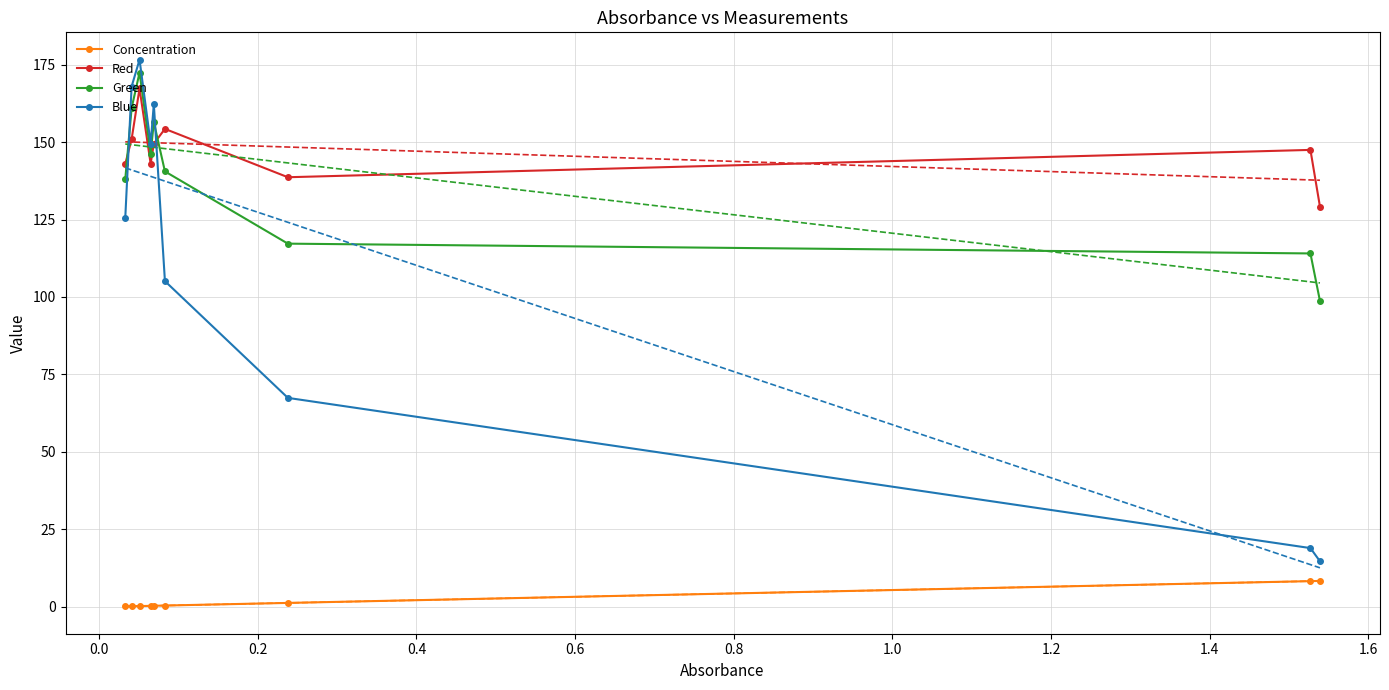

Is this an area chart (filled region under the line)?

No